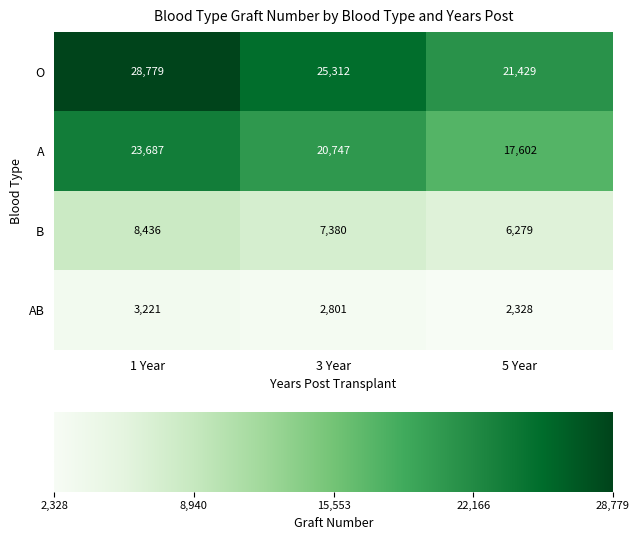

Reading right to left, extract all data points from this chart.

O: 5 Year=21429	3 Year=25312	1 Year=28779
A: 5 Year=17602	3 Year=20747	1 Year=23687
B: 5 Year=6279	3 Year=7380	1 Year=8436
AB: 5 Year=2328	3 Year=2801	1 Year=3221